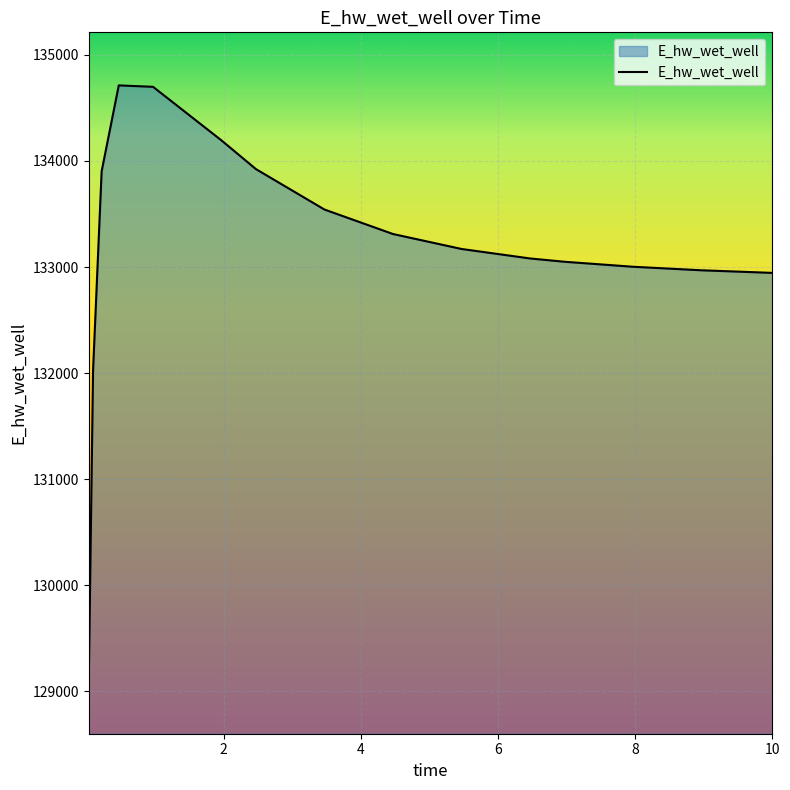

What is the difference between the maximum and minimum values?

5610.3